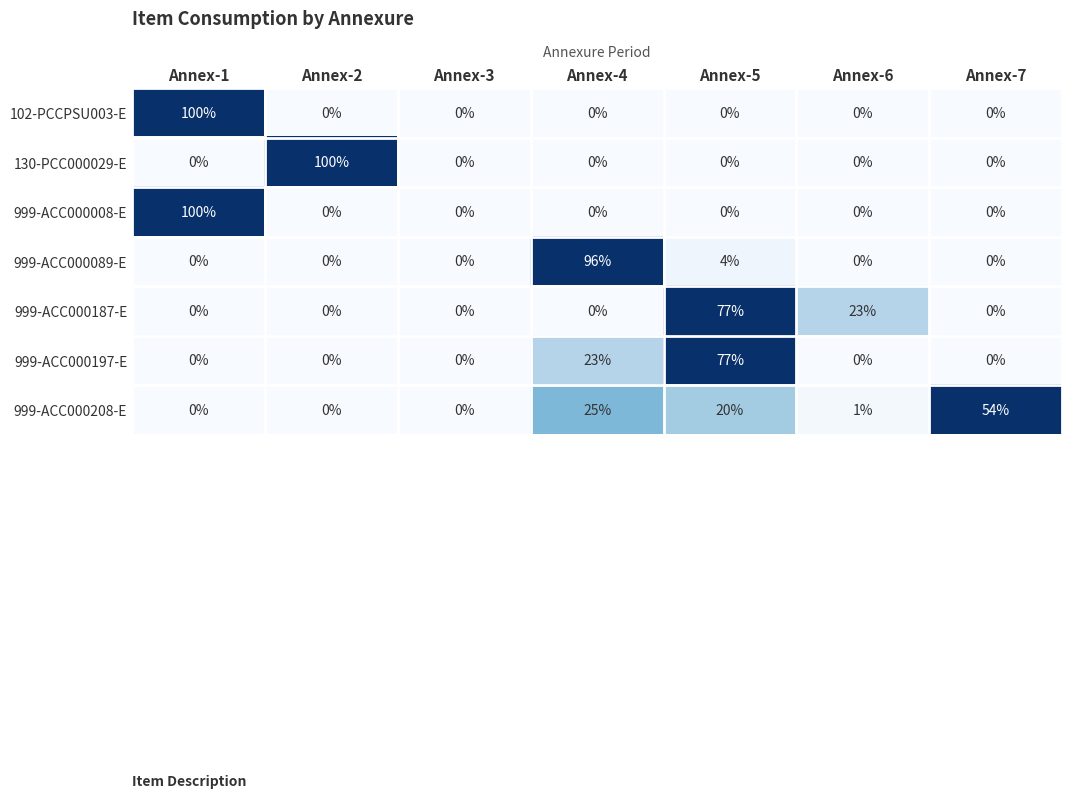

True or false: 102-PCCPSU003-E has a value of 0 at Annex-7.

True